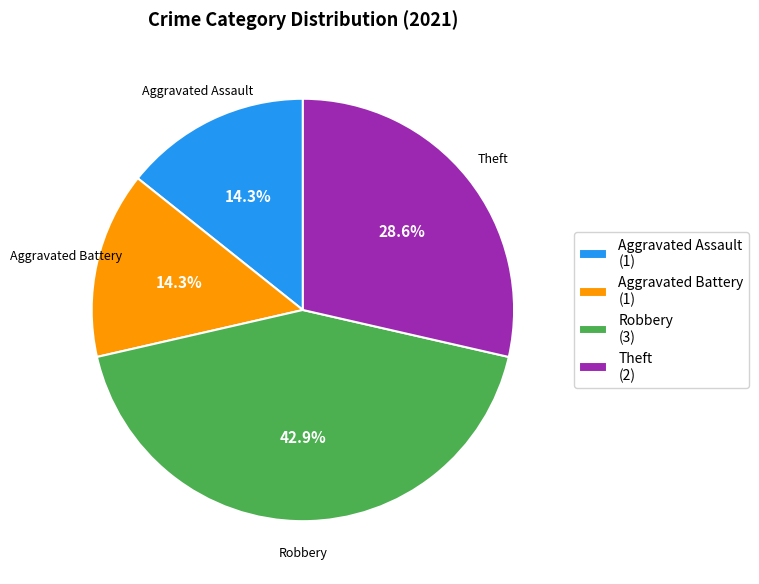

Combined, do Theft (2) and Aggravated Battery (1) account for over 50%?

No